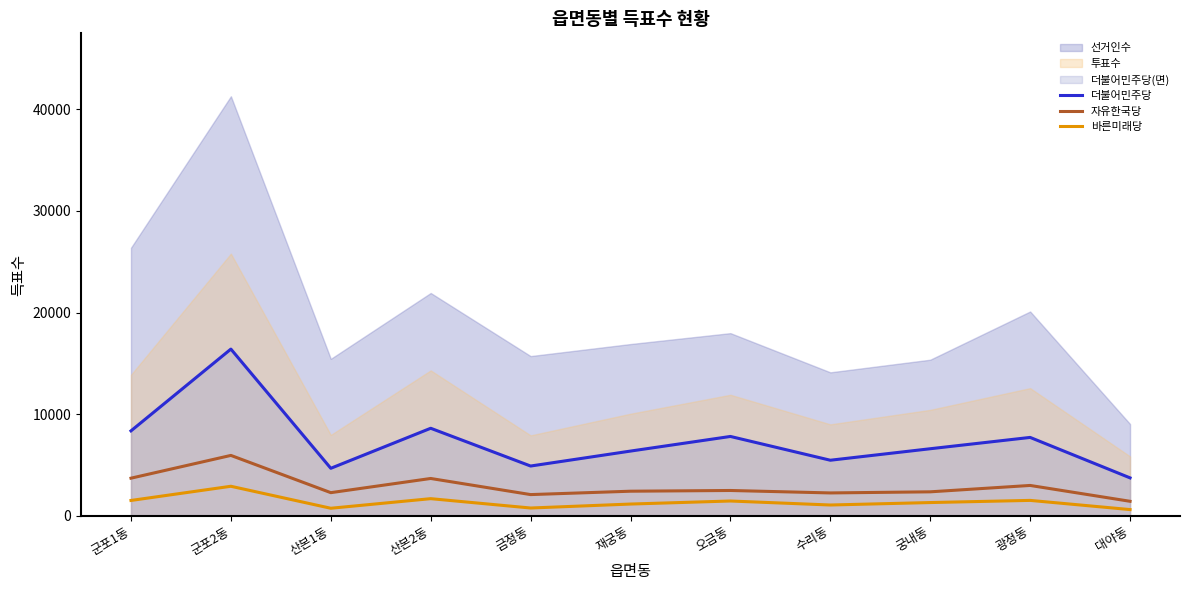

How many interior local valleys does the 자유한국당 series have?

3